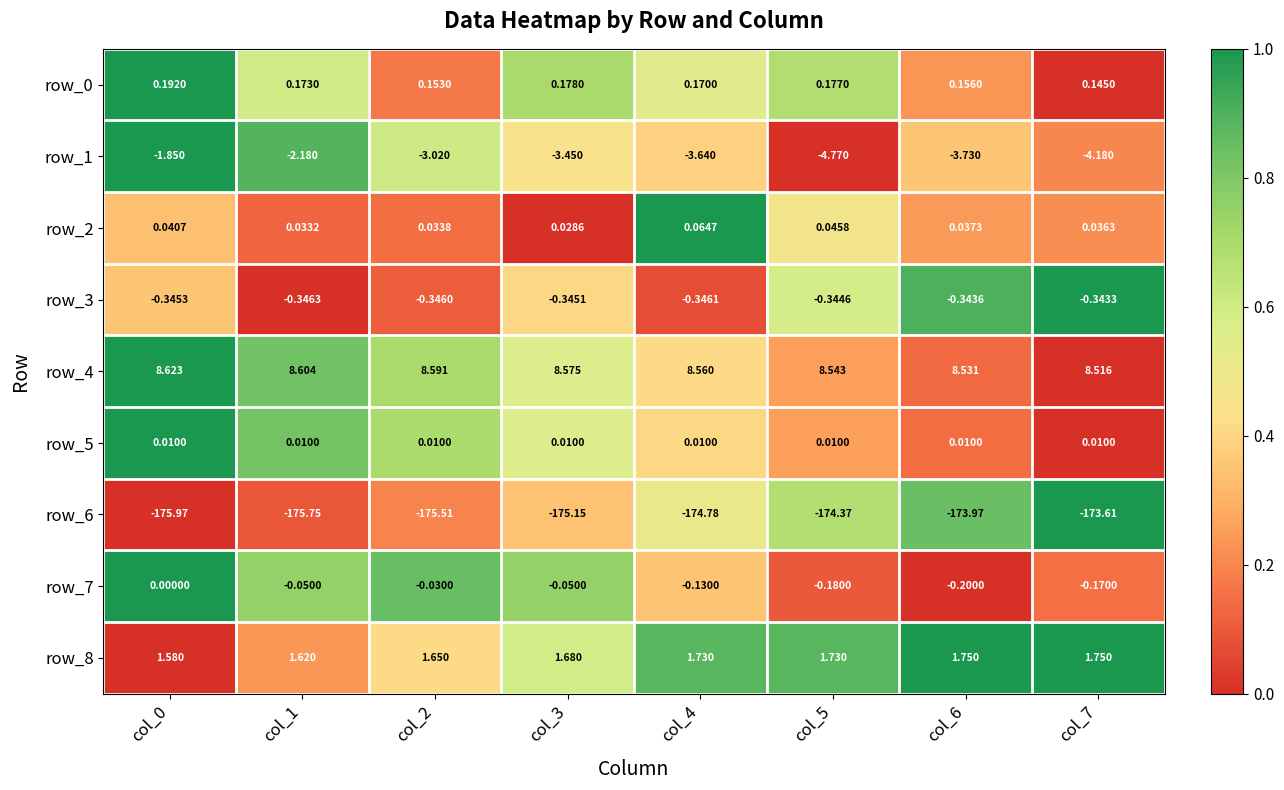

What is the difference between the row_1 values at col_0 and col_2?

1.2